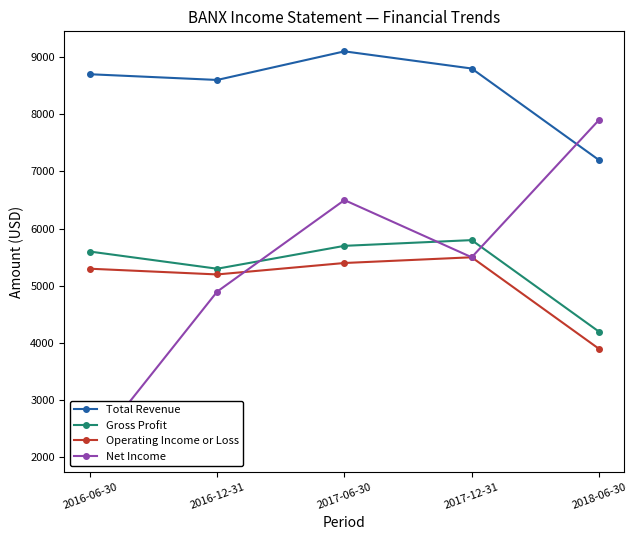

Between 2017-06-30 and 2018-06-30, which is larger?

2017-06-30